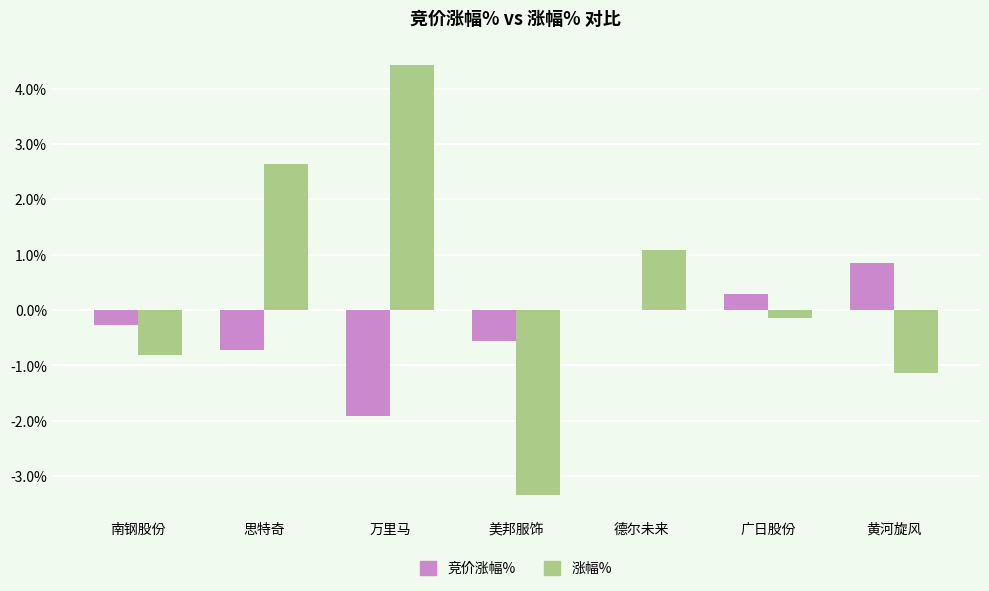

What is the total value across all series at 广日股份?

0.1